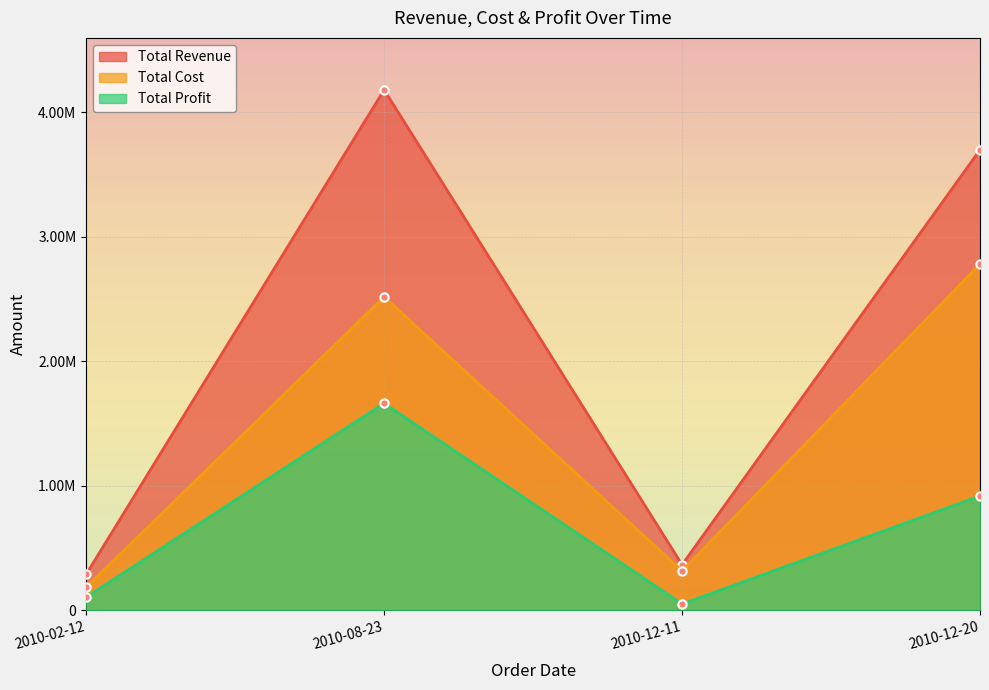

How many lines are shown in the chart?

3